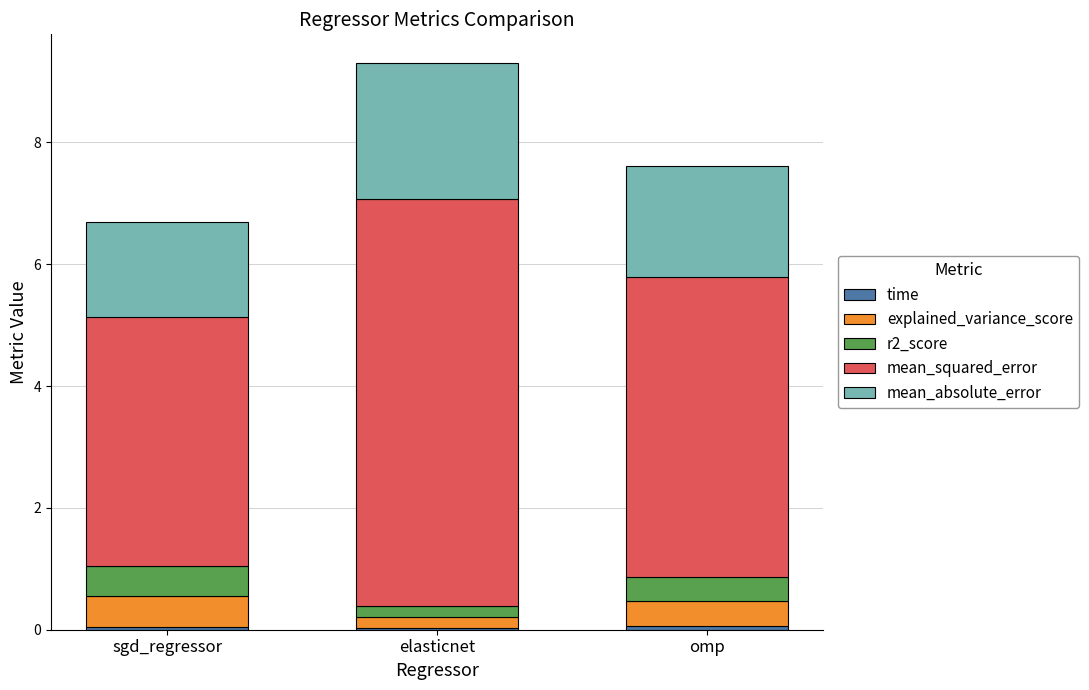

At which category is the sum across all series the highest?

elasticnet